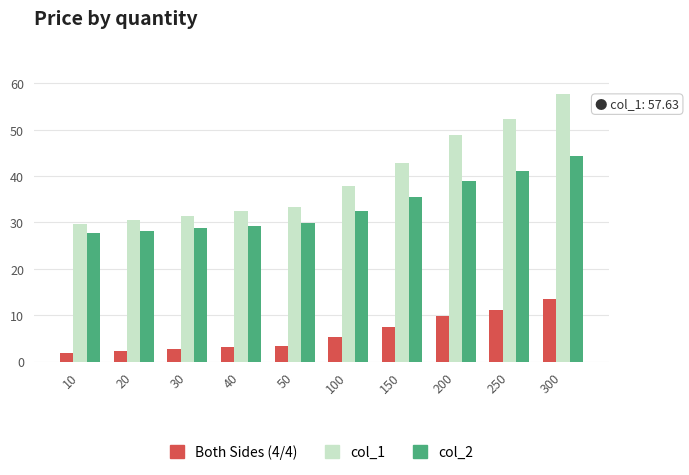

What is the difference between the maximum and minimum values in the Both Sides (4/4) series?

11.5